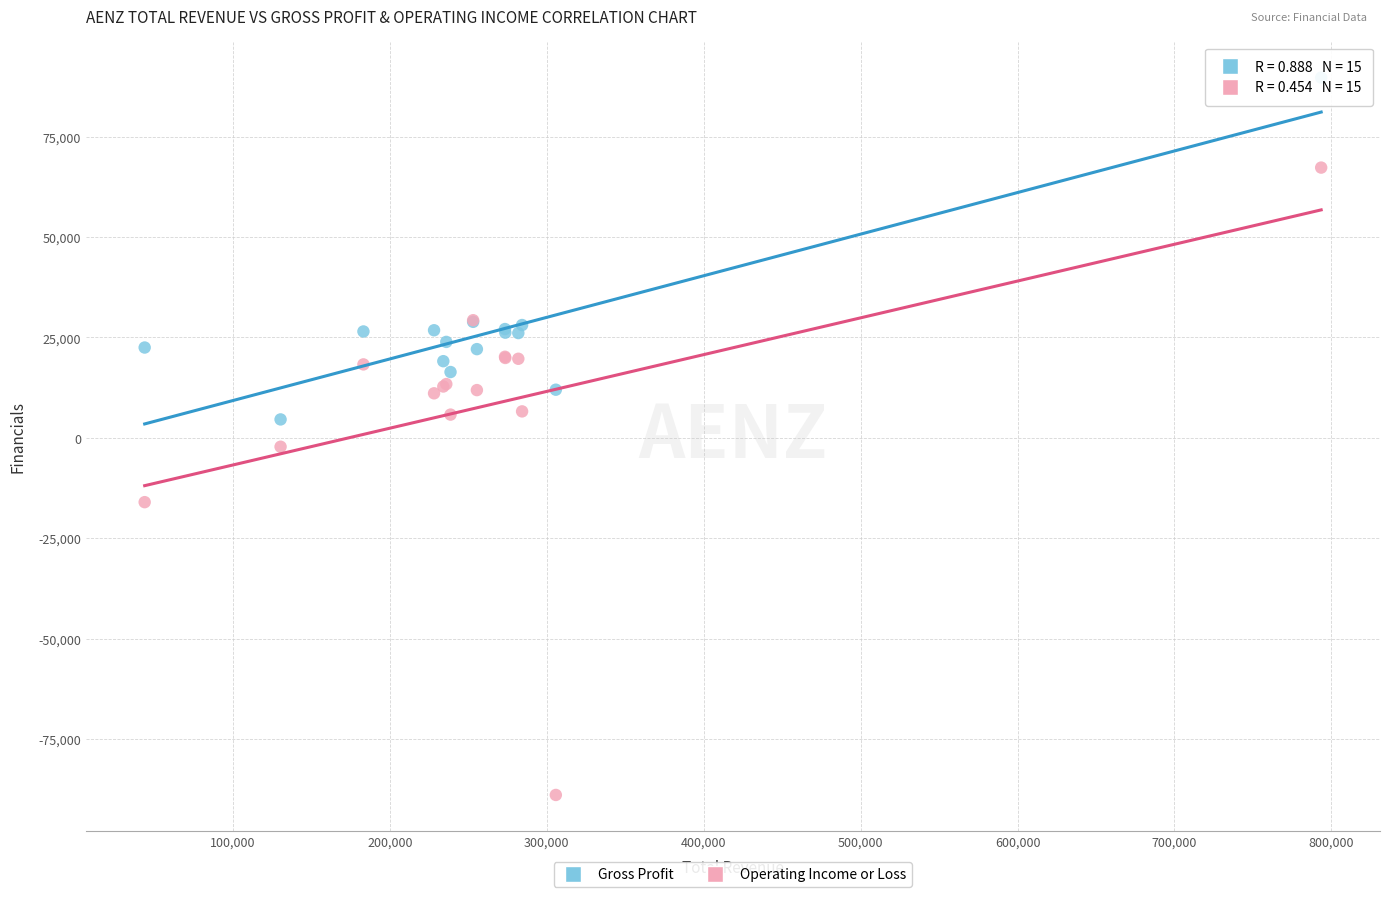

Which series reaches the maximum Y coordinate?

Gross Profit